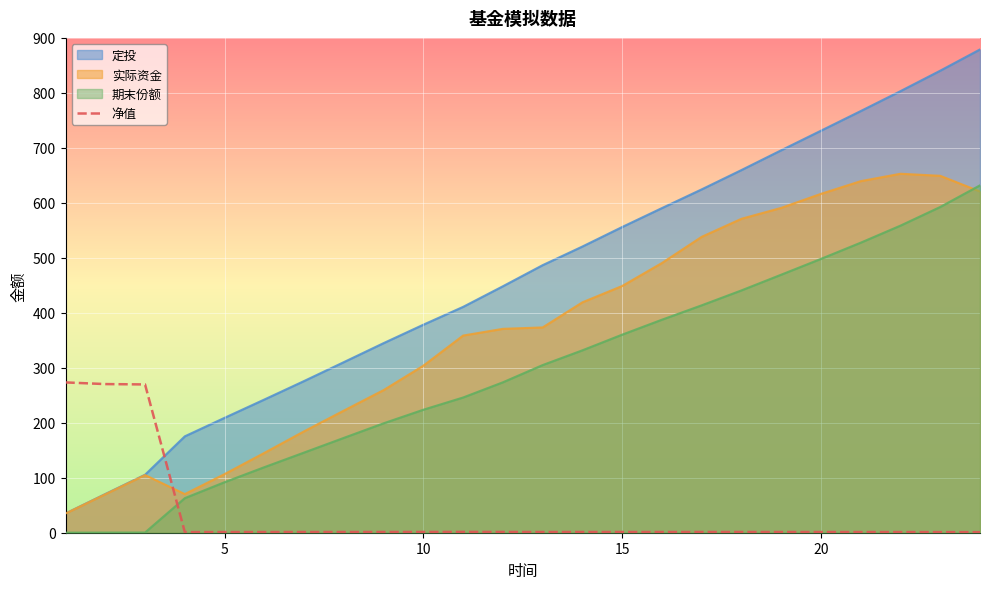

Which series has the largest total across all categories?

定投